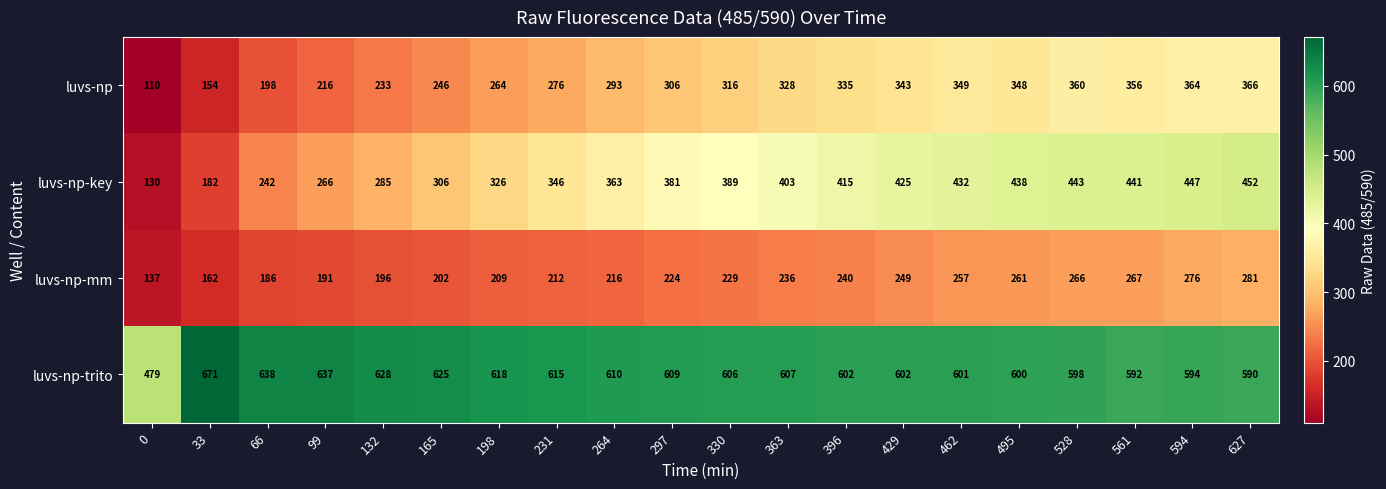

What is the difference between the maximum and minimum values in the luvs-np series?

256